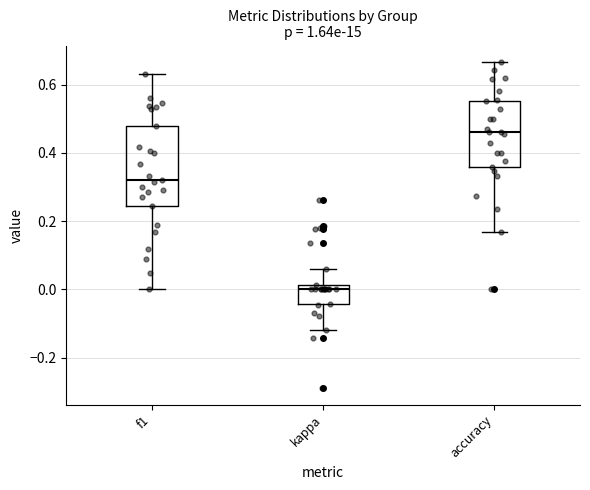

Which box has the highest median line?

accuracy